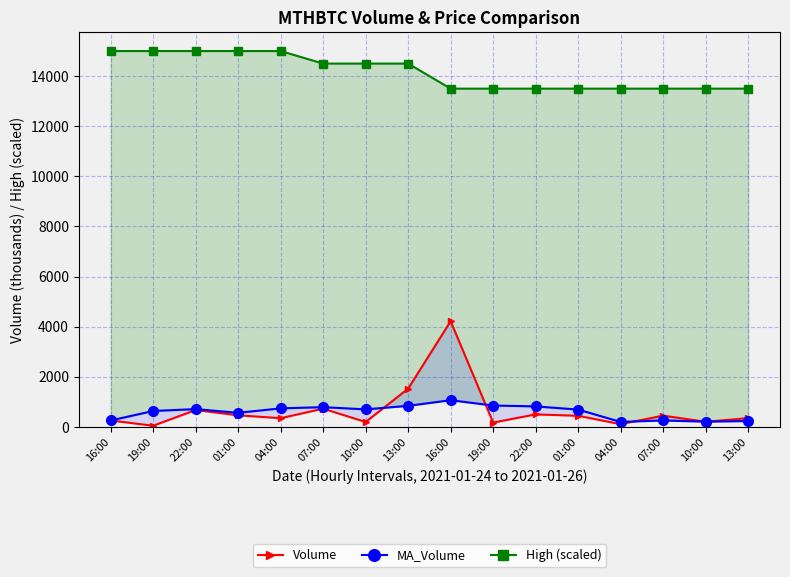

Reading left to right, list all the values displayed in this chart.

Volume: 259.9	49.4	676.5	466.6	349.3	731.0	198.3	1528.4	4220.6	175.5	502.4	446.3	112.0	452.2	208.3	353.7
MA_Volume: 259.9	638.9	713.6	565.5	743.5	791.2	703.0	843.7	1068.6	855.4	822.7	694.5	202.0	260.8	212.2	237.8
High (scaled): 15000.0	15000.0	15000.0	15000.0	15000.0	14500.0	14500.0	14500.0	13500.0	13500.0	13500.0	13500.0	13500.0	13500.0	13500.0	13500.0